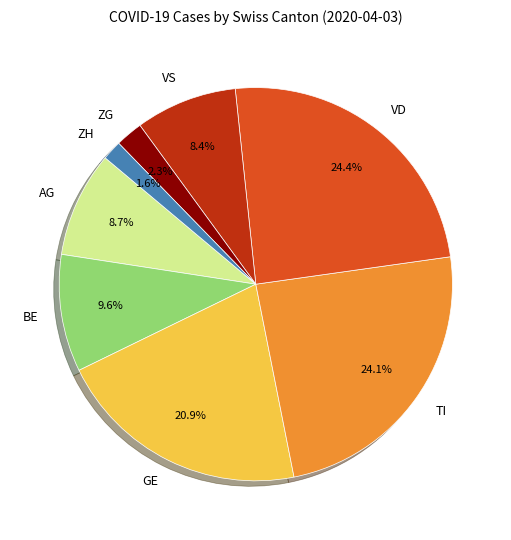

What is the total percentage of GE and AG?

29.6%